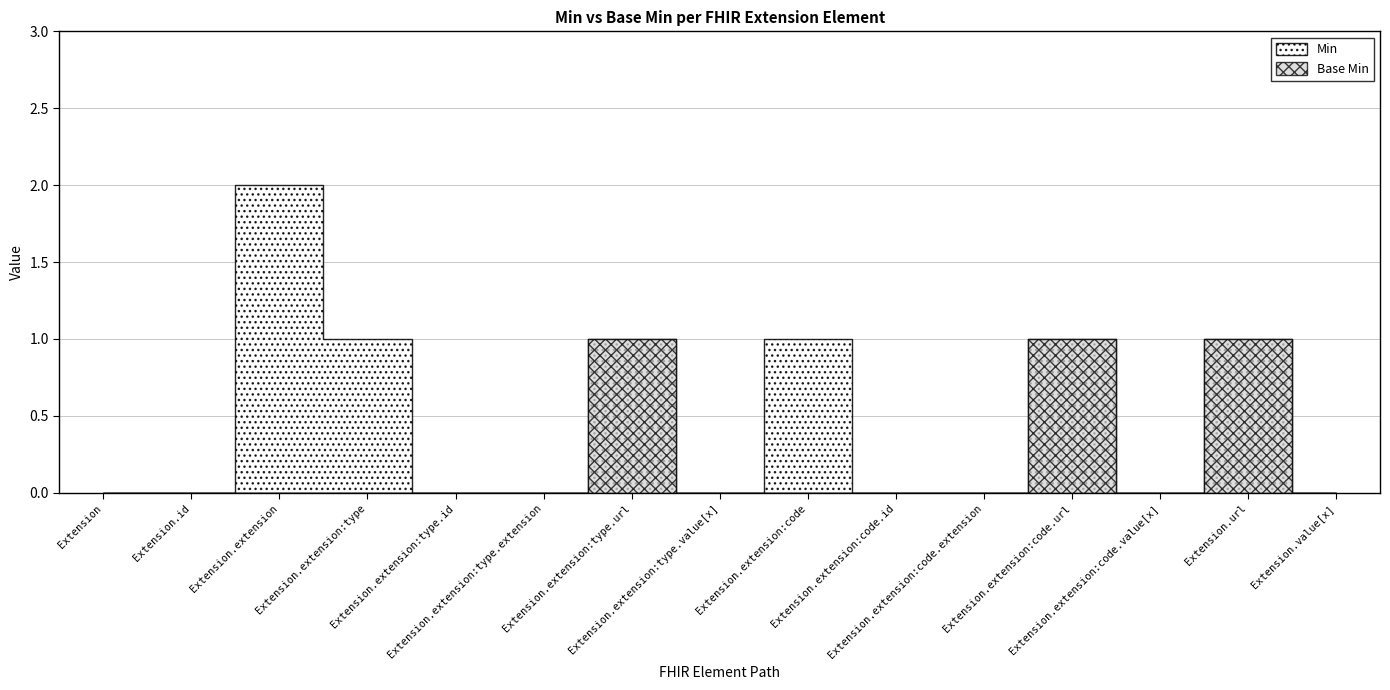

Which series changed the most between Extension.extension:type.extension and Extension.extension:code.extension?

Min